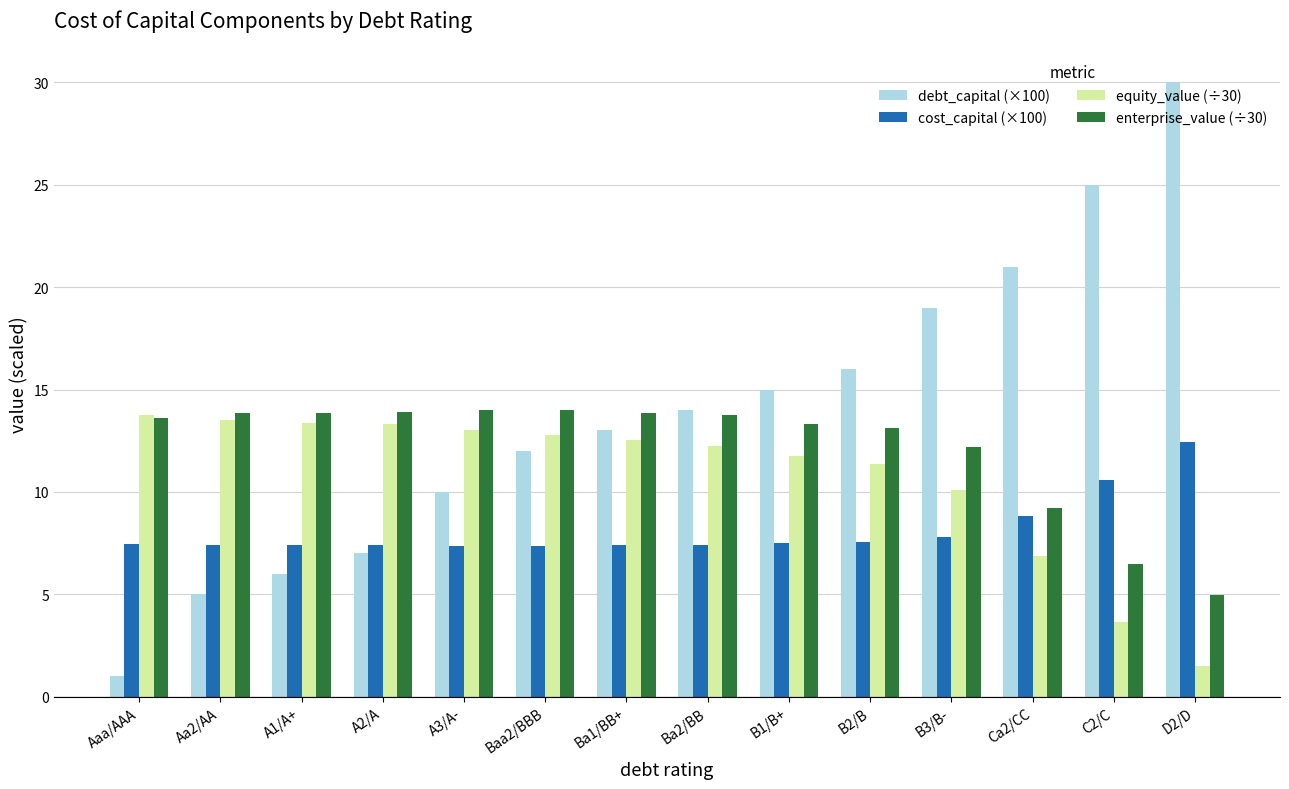

Which category has the lowest value in the enterprise_value (÷30) series?

D2/D